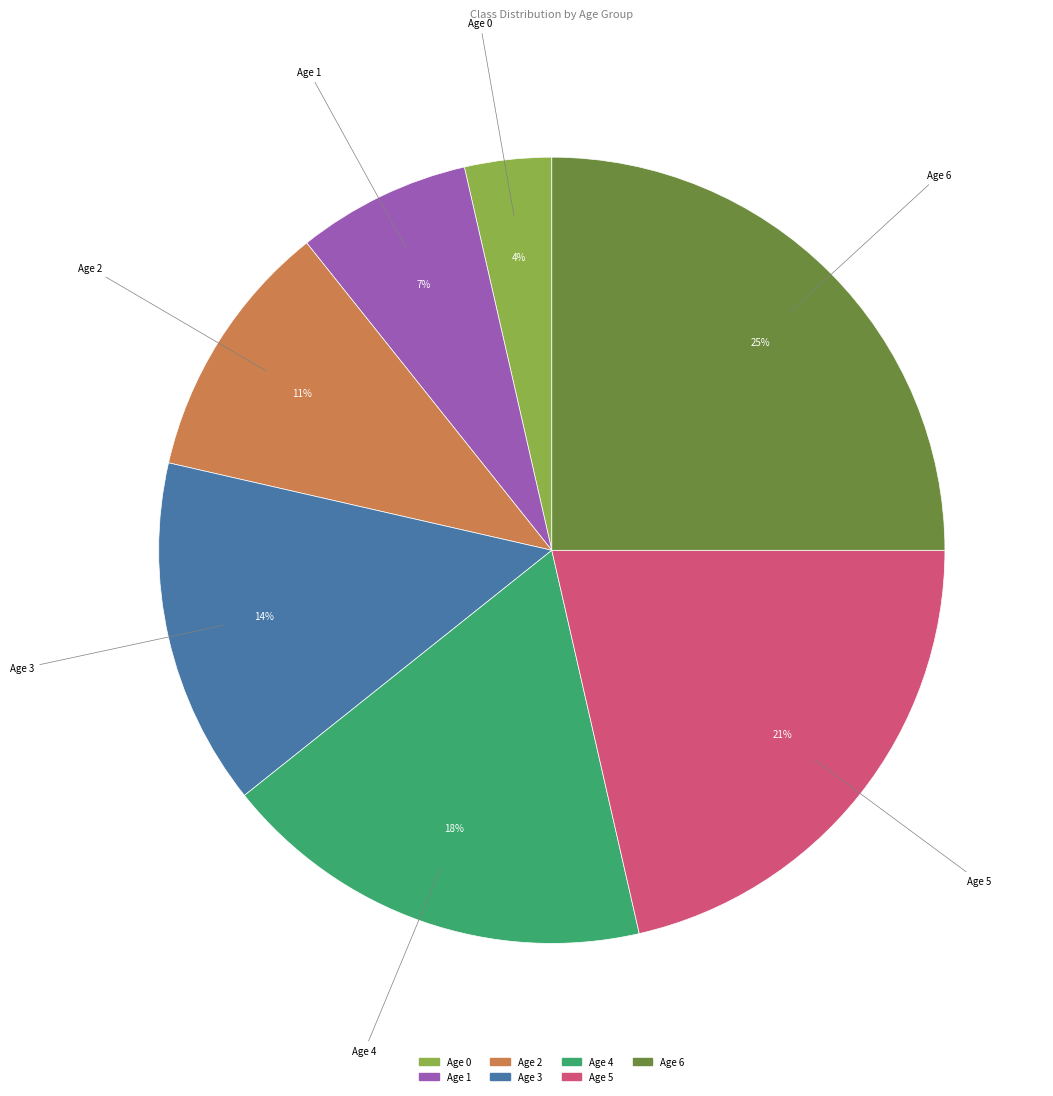

Which has a higher value, Age 1 or Age 6?

Age 6